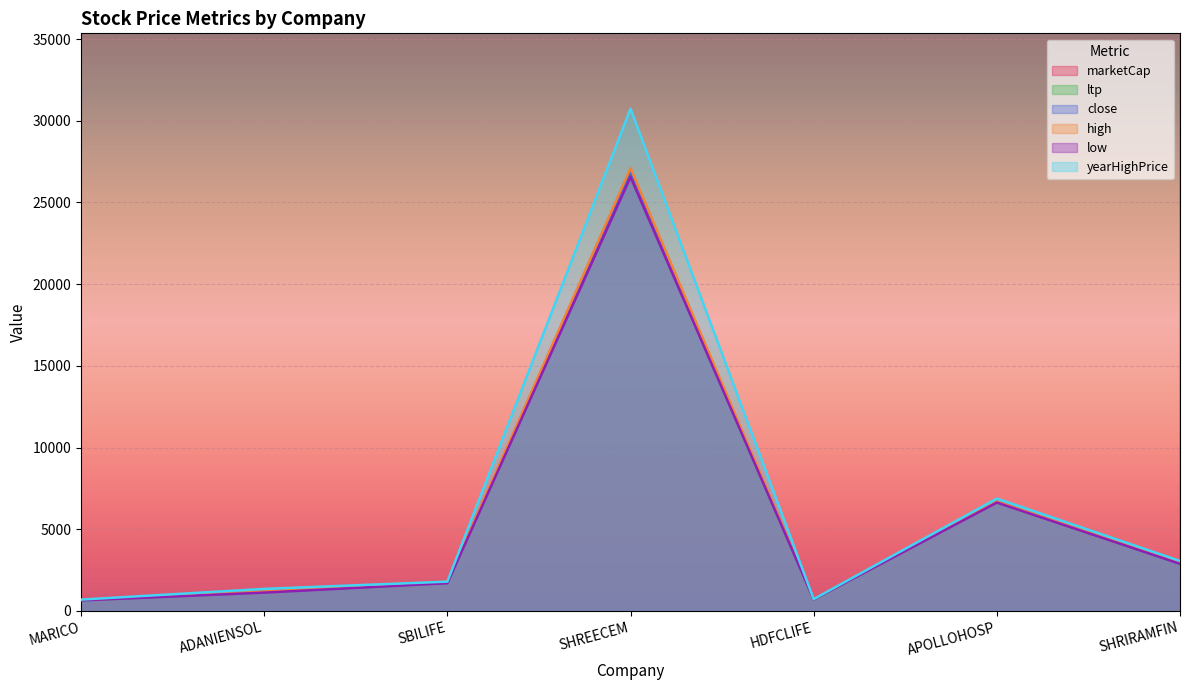

List the labels in order of marketCap value, largest first.

SBILIFE, HDFCLIFE, ADANIENSOL, SHRIRAMFIN, SHREECEM, APOLLOHOSP, MARICO